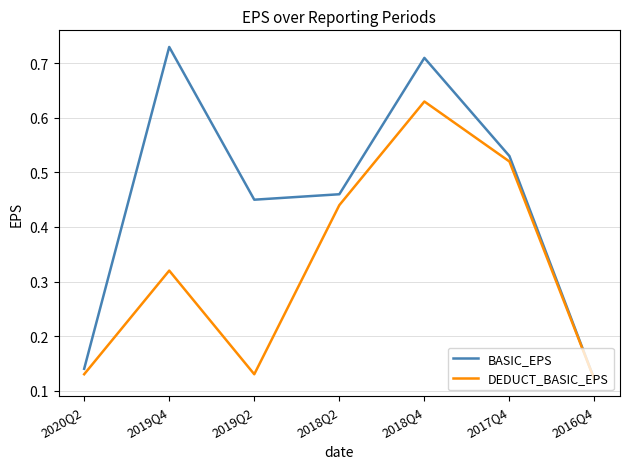

Rank the categories by BASIC_EPS value from highest to lowest.

2019Q4, 2018Q4, 2017Q4, 2018Q2, 2019Q2, 2020Q2, 2016Q4